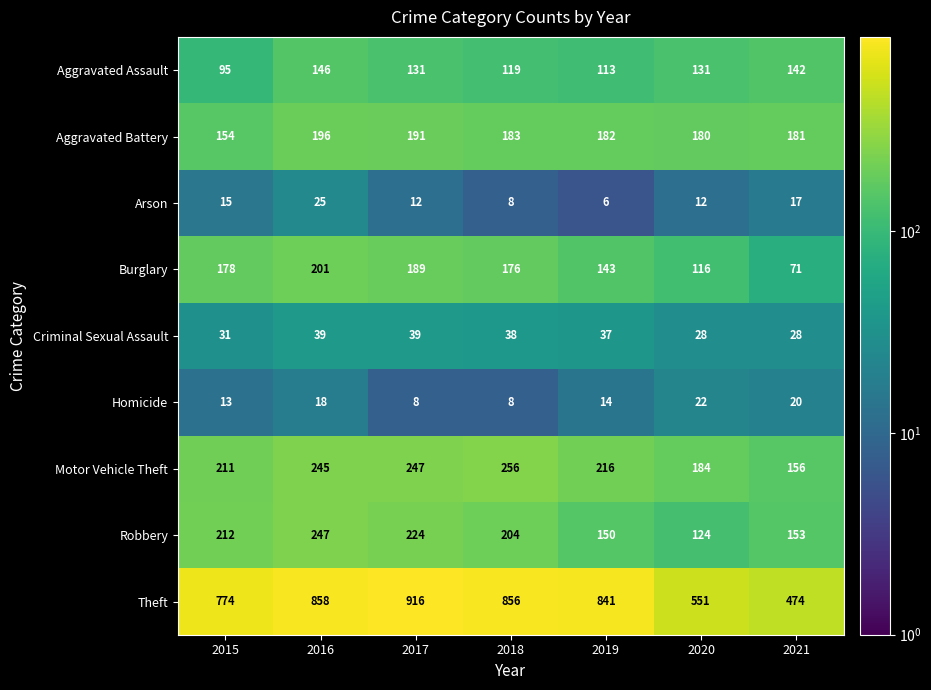

How many series are shown in this chart?

9